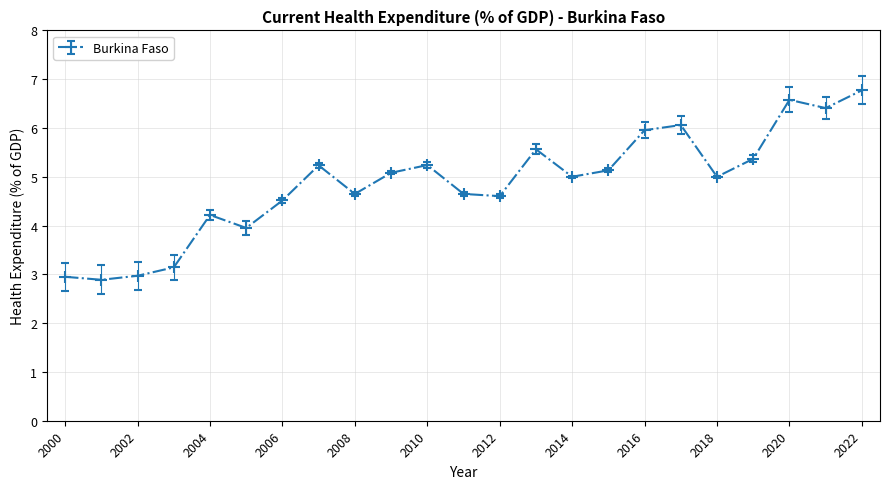

How many interior local peaks (higher than both neighbors) does the data have?

6